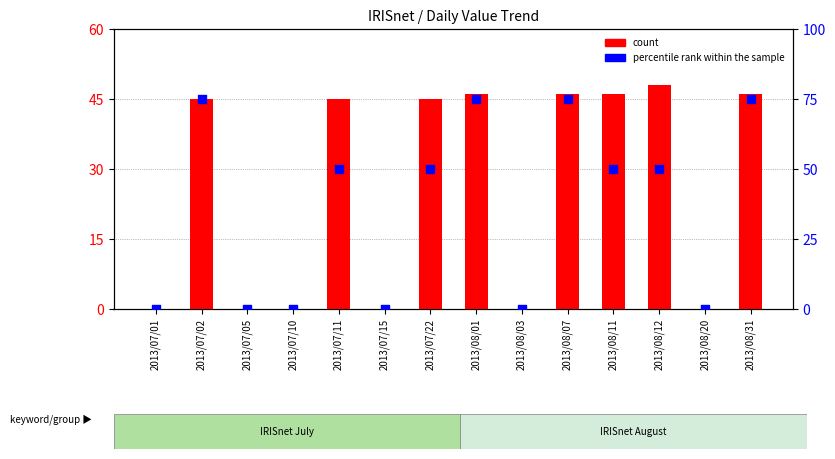

Which series contains the highest Y value?

percentile rank within the sample